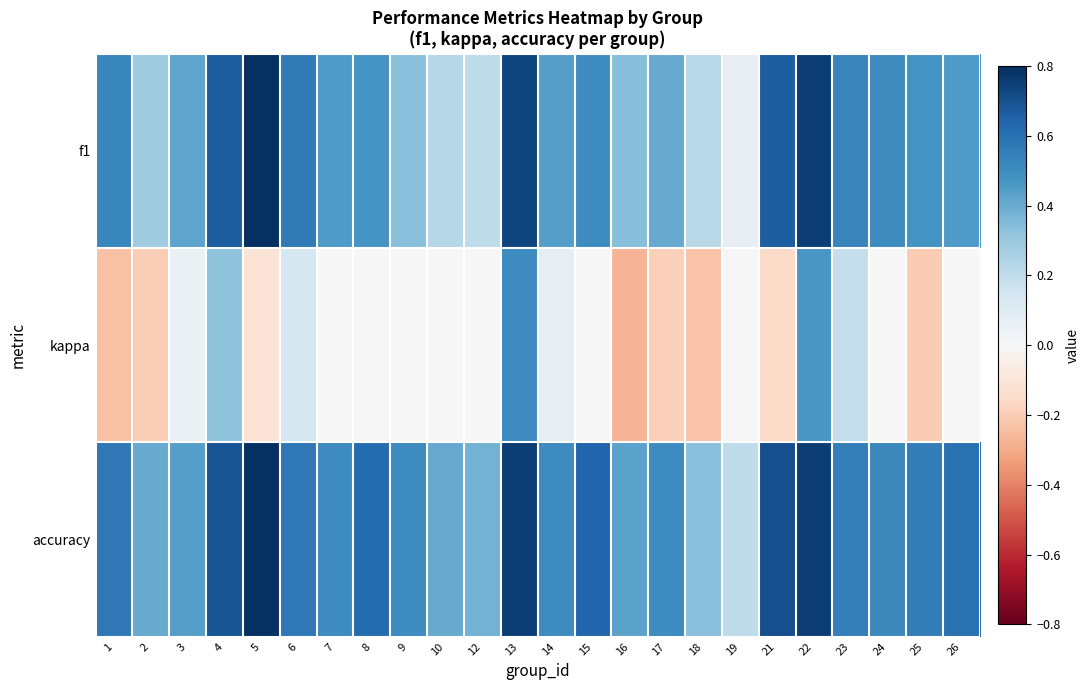

List the series in order of their peak value, lowest first.

kappa, f1, accuracy